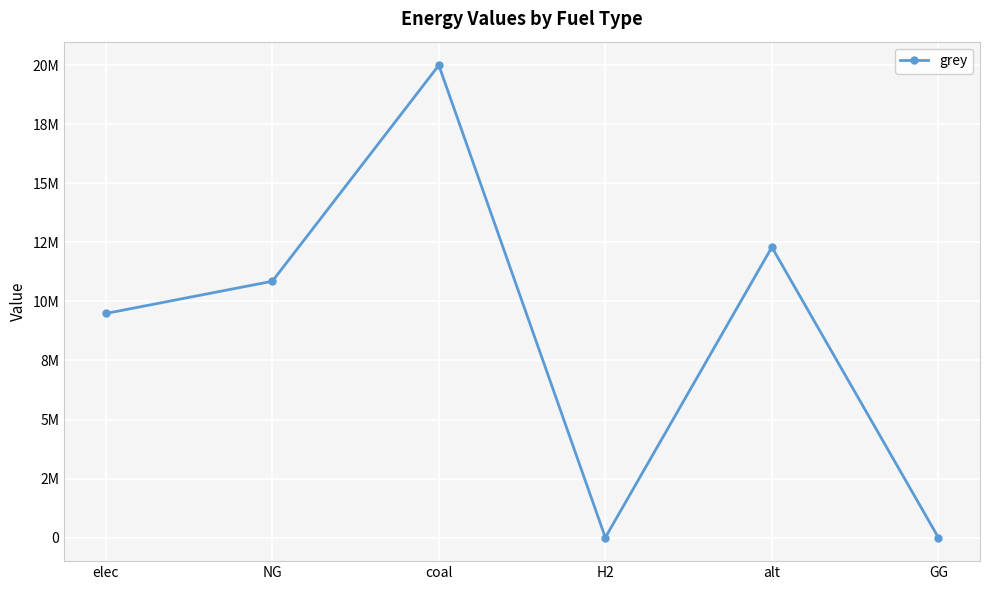

Is this an area chart (filled region under the line)?

No